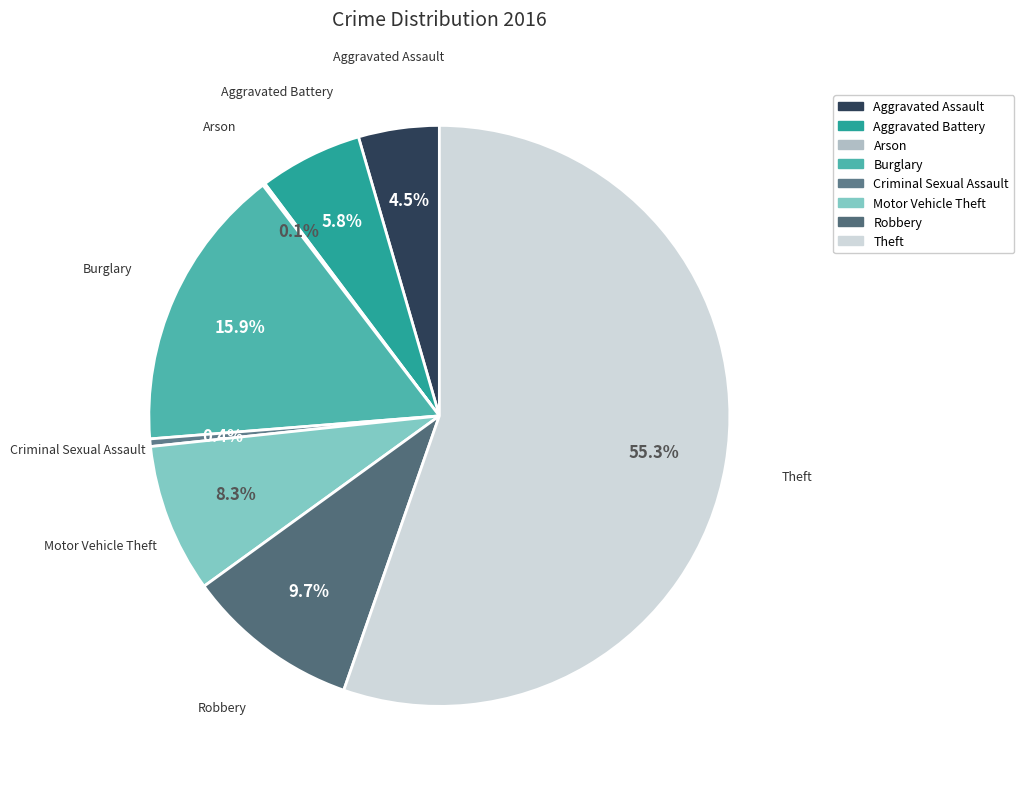

Is it true that Aggravated Battery is 1% of the pie?

False